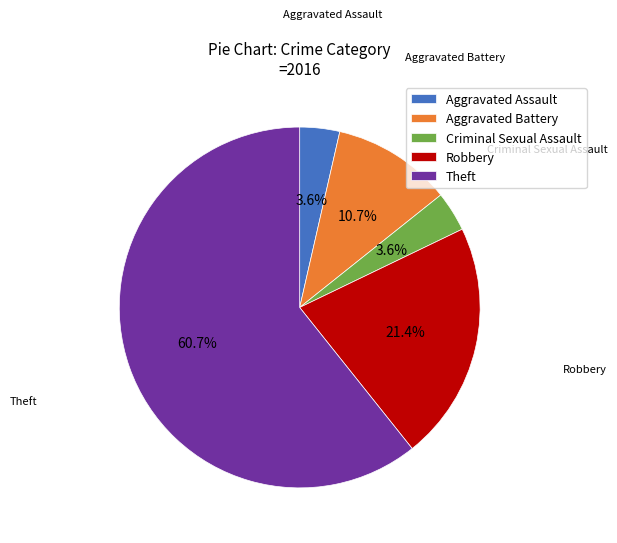

To the nearest percent, what is the average slice percentage?

20%